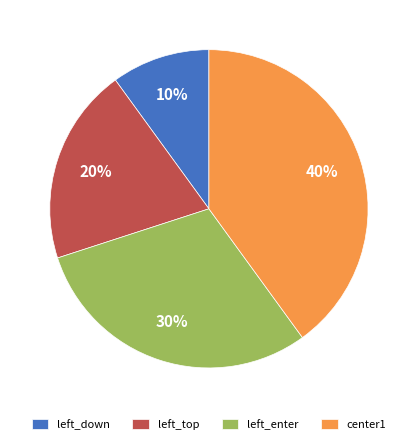

Is there any slice that represents more than half of the pie?

No